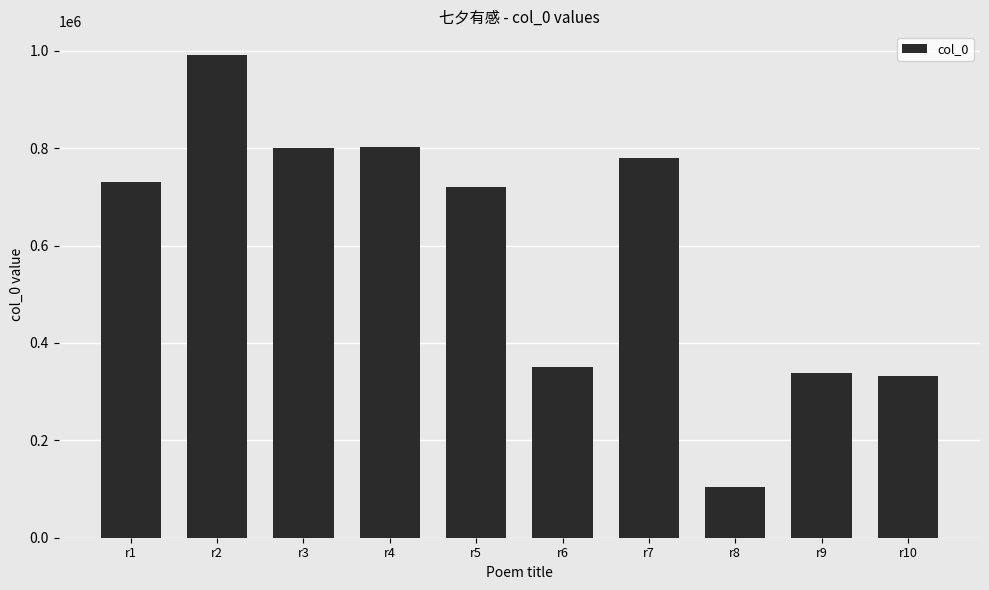

The value at r8 is 105029. True or false?

True